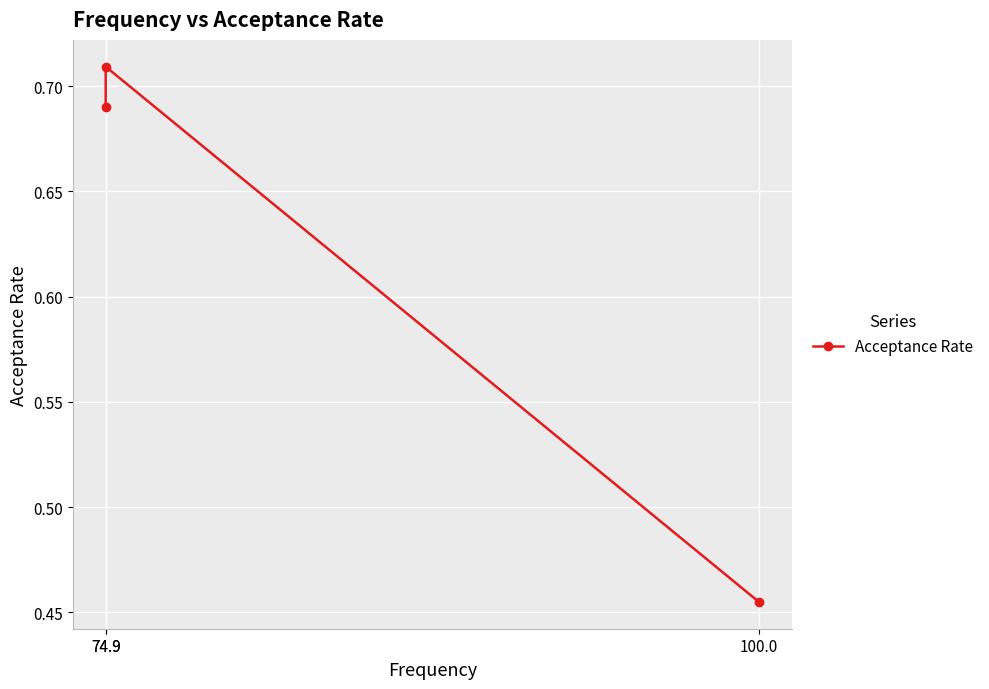

Rank the categories by value from highest to lowest.

74.9, 74.9, 100.0